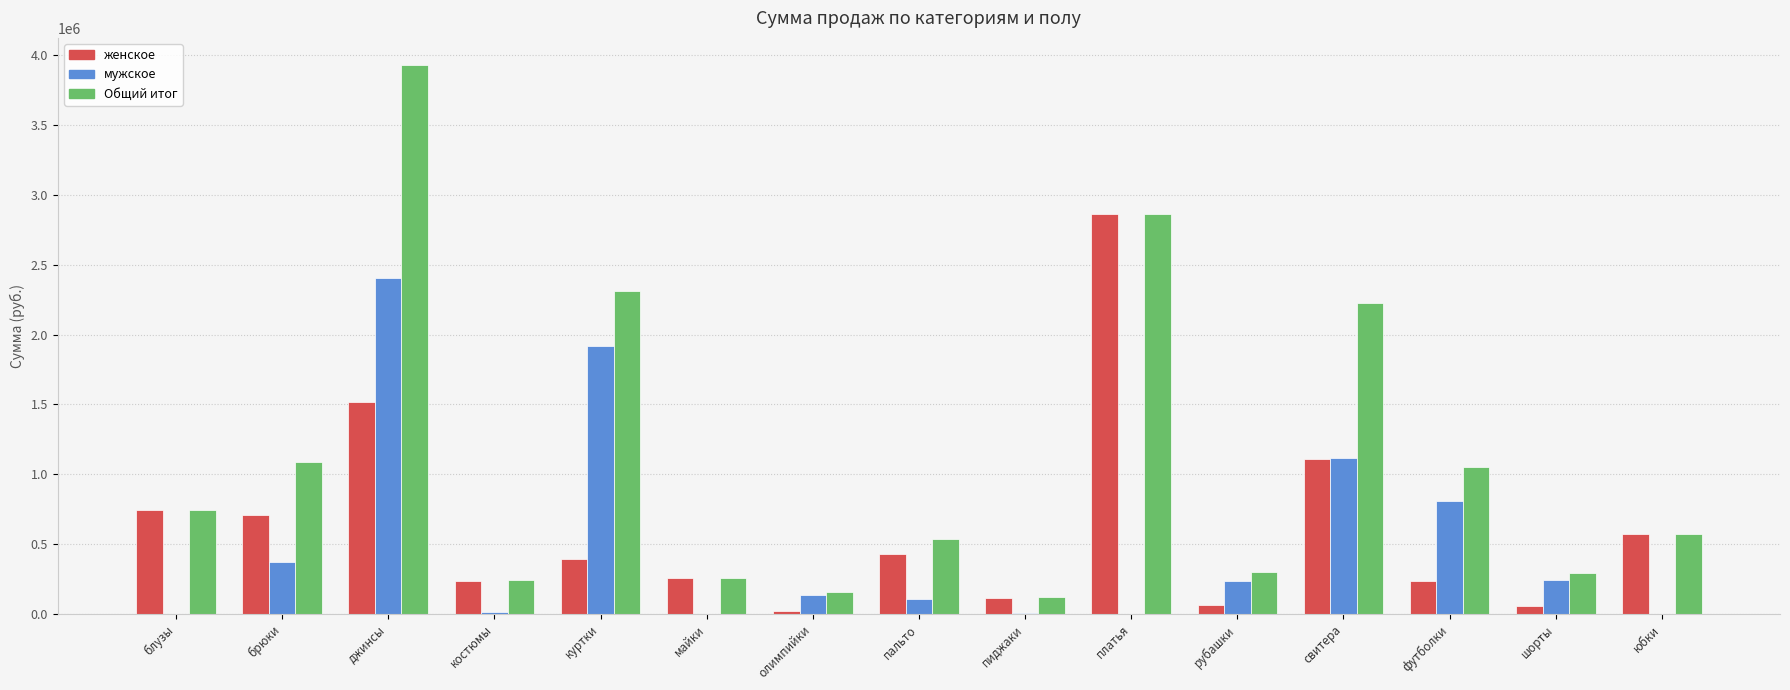

What are all the series names shown in the legend?

женское, мужское, Общий итог